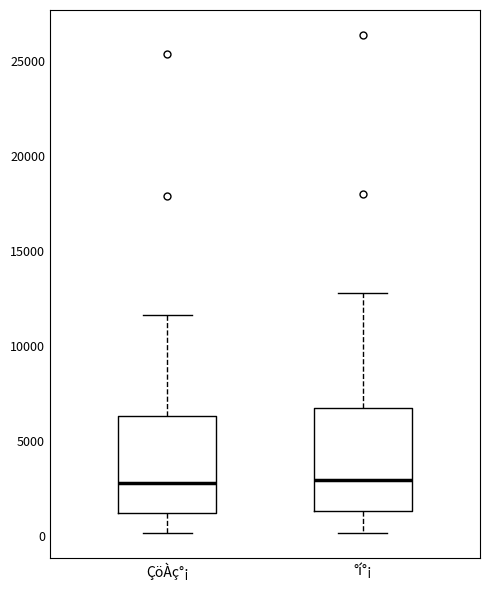

Reading left to right, transcribe this box plot: for each box, give where its median line is, the range the box spans, and where its two whiskers end, as read against the y-axis. The values are not printed on the chart, so give them approximately, as read against the axis.

ÇöÀç°¡: median 3000, box 1000 to 6500, whiskers 0 to 11500
°í°¡: median 3000, box 1500 to 6500, whiskers 0 to 13000